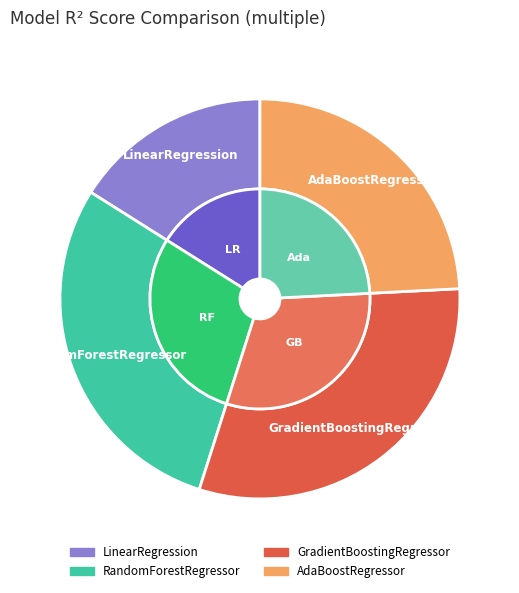

True or false: GradientBoostingRegressor accounts for 39% of the total.

False